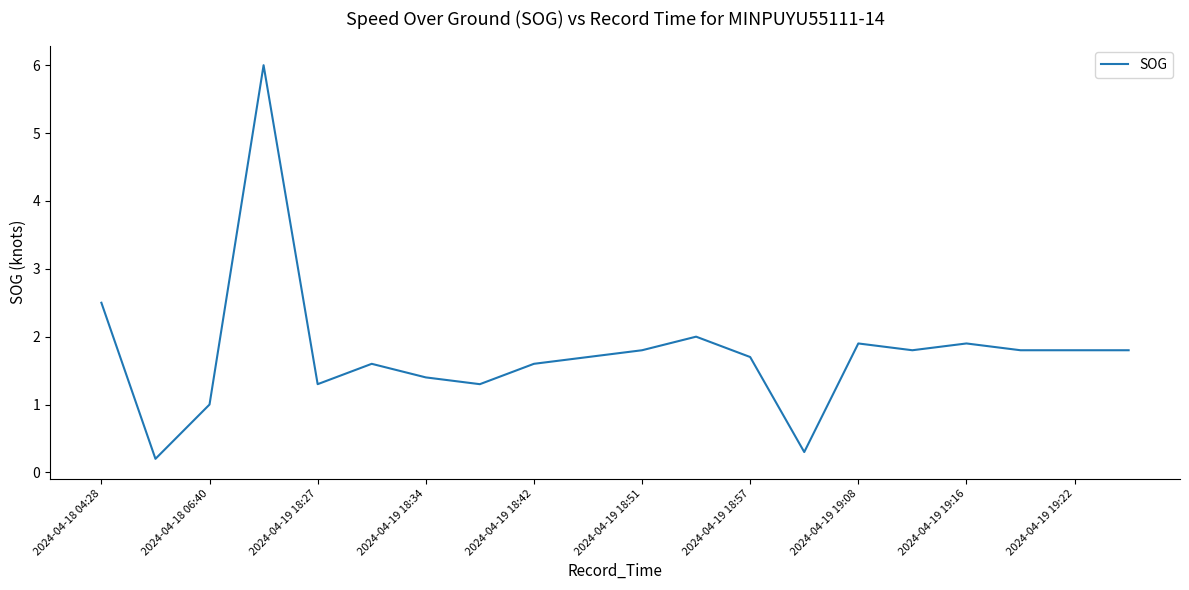

What is the greatest value displayed?

6.0